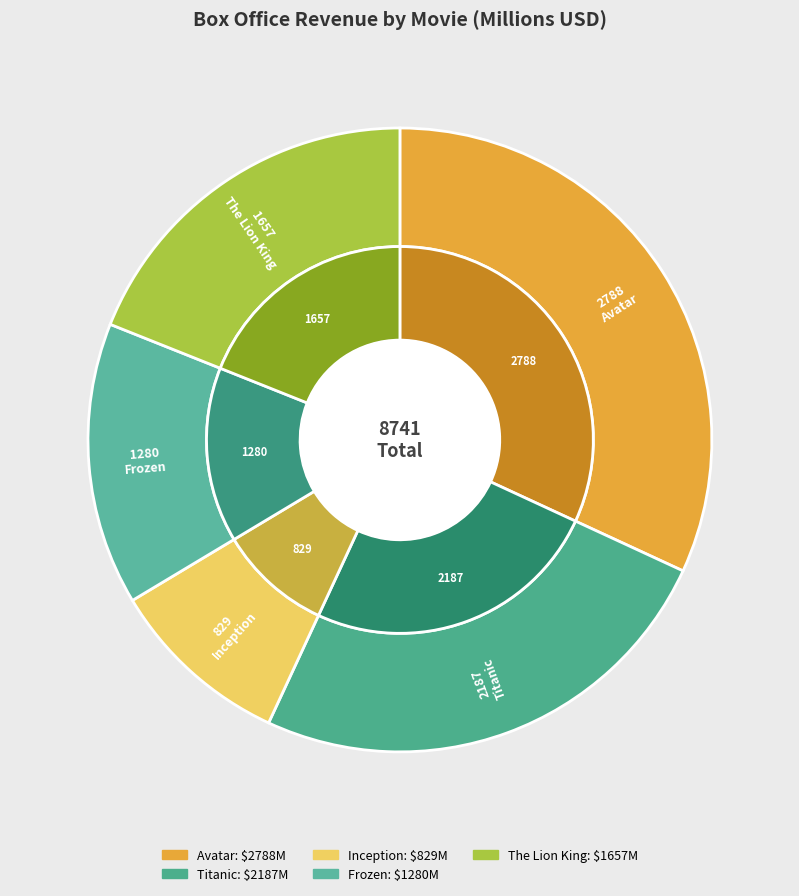

Approximately how many times larger is the value at The Lion King compared to Avatar?

0.6